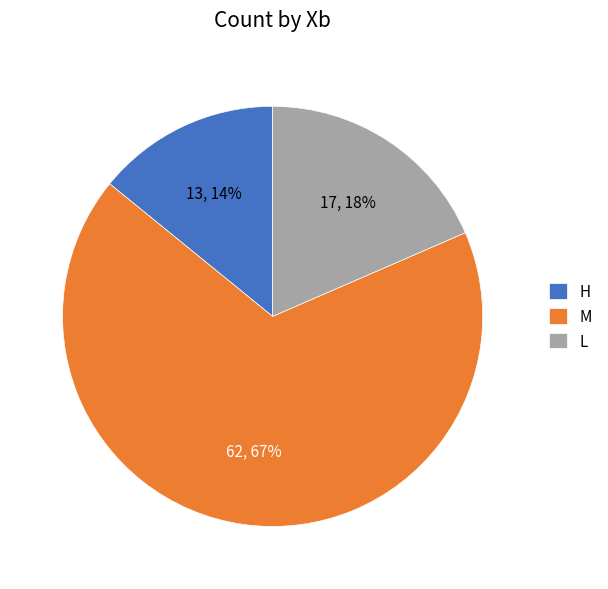

Count the number of slices in the pie.

3